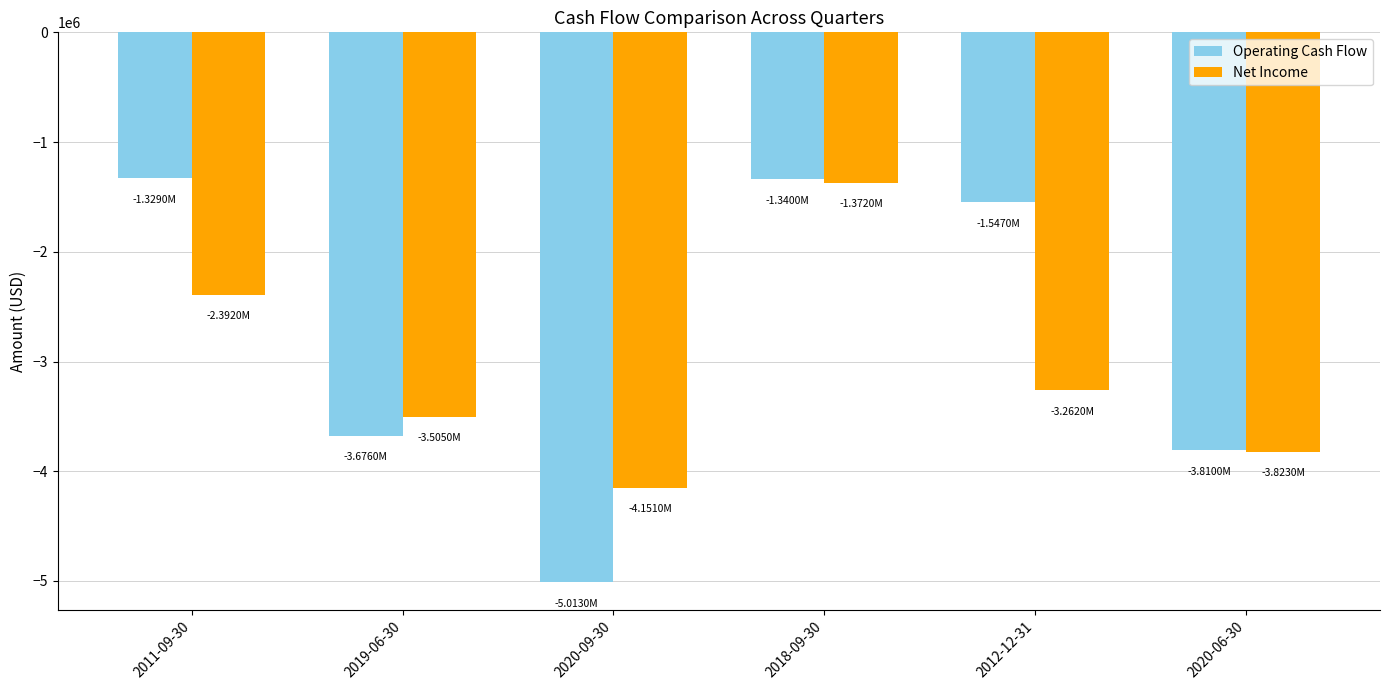

At which label is Net Income closest to -2761500?

2011-09-30